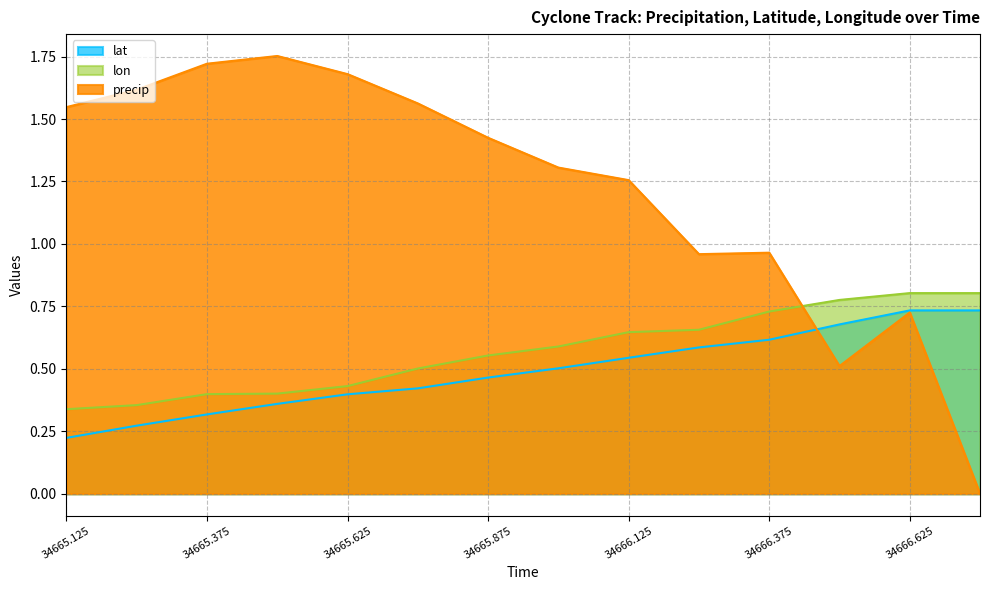

At which label does lat reach its minimum?

34665.125